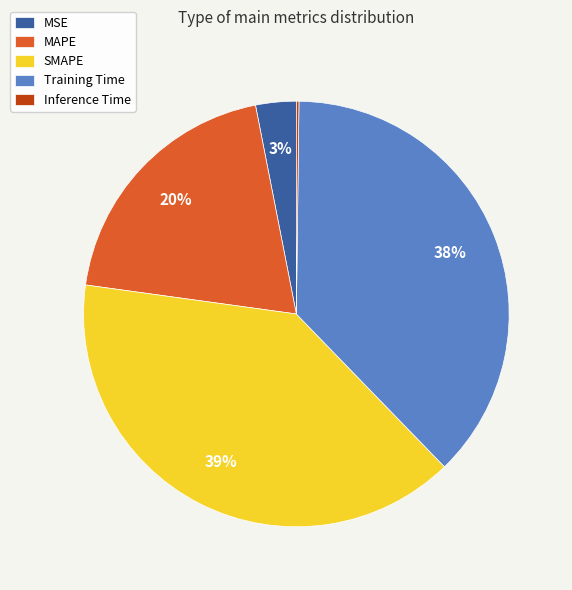

To the nearest percent, what percentage of the pie is MAPE?

20%